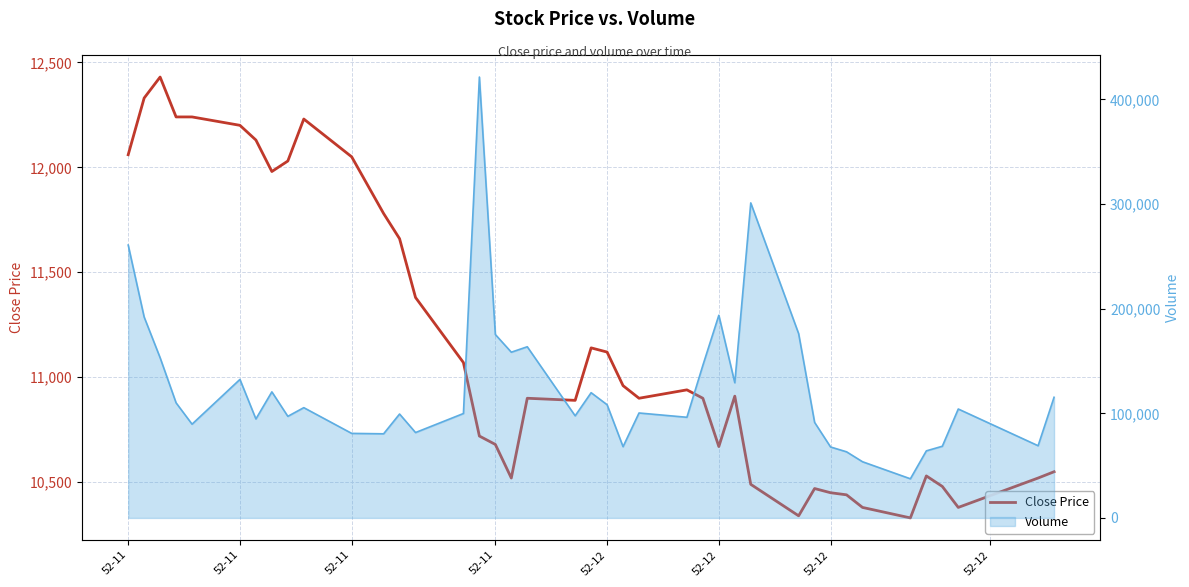

How many points are lower than both their immediate neighbors (excluding endpoints)?

8